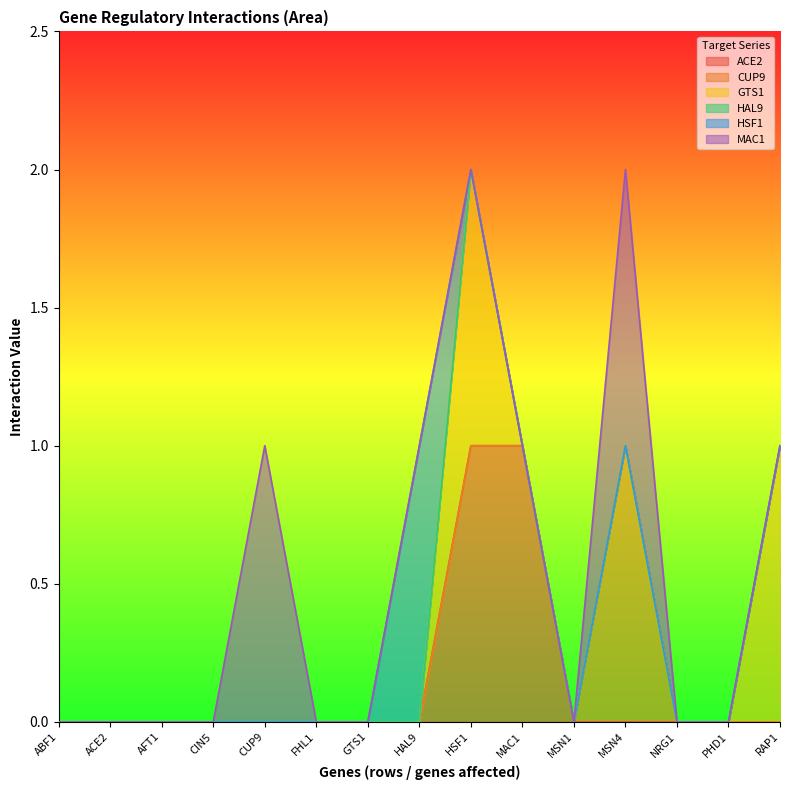

True or false: HSF1 and CUP9 cross at least once.

False